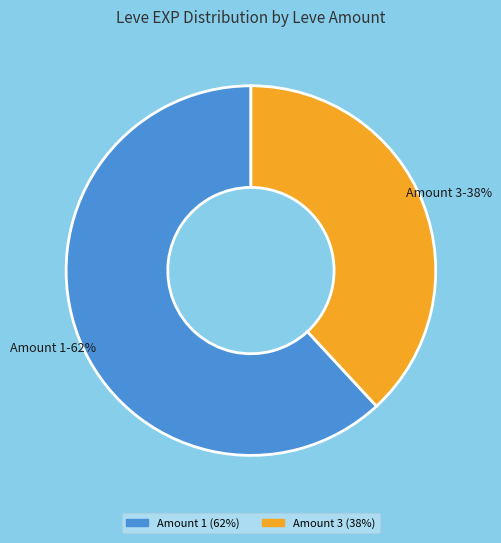

To the nearest percent, what is the average slice percentage?

50%